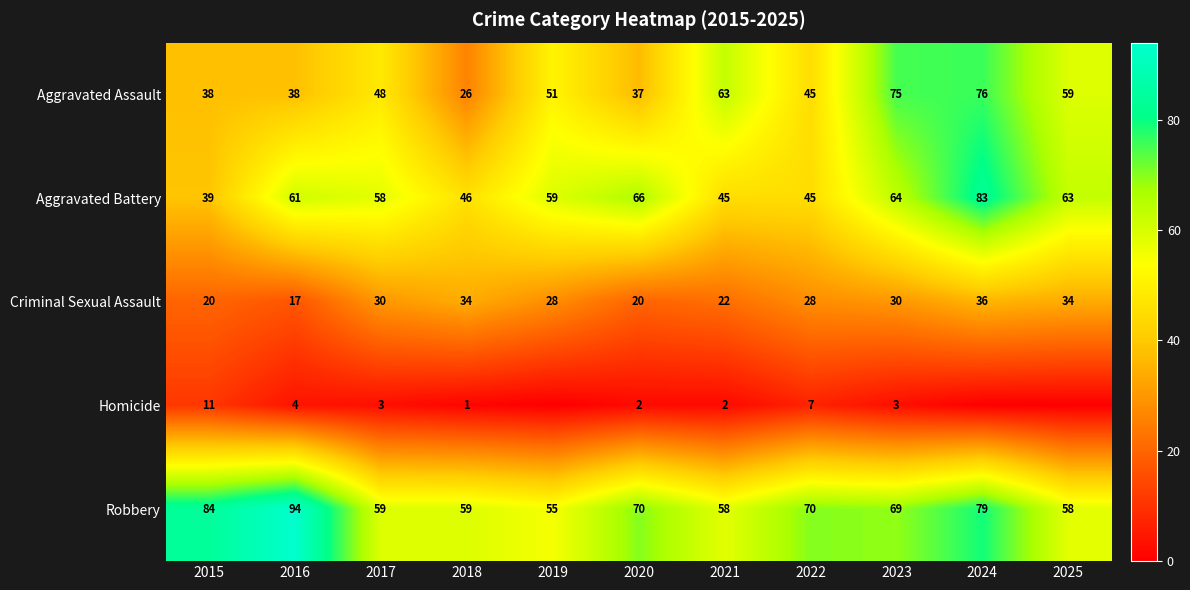

How many Criminal Sexual Assault values are between 20 and 34?

9